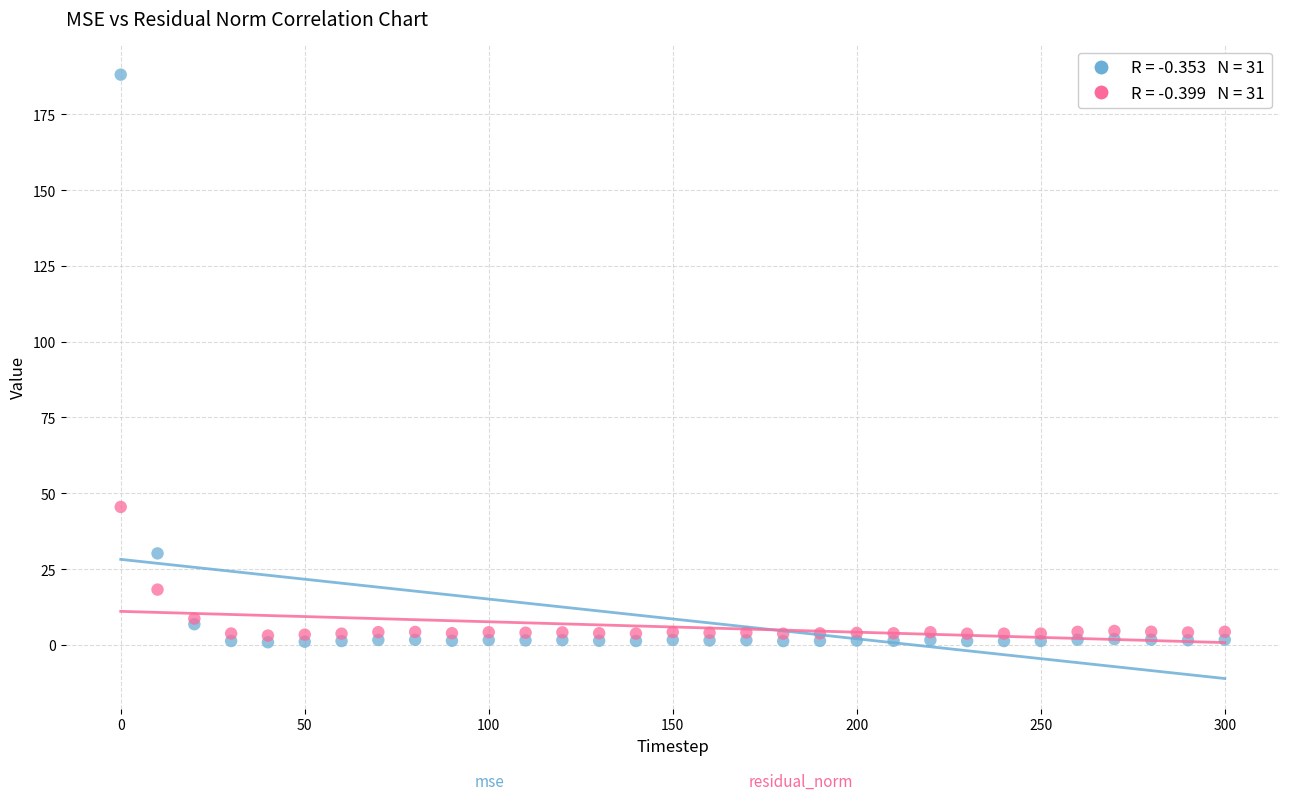

Across all series, what Y value is closest to 94?

45.5